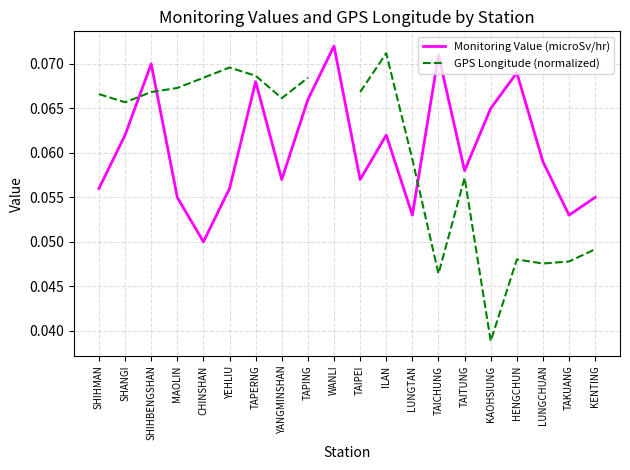

How many categories are shown in the chart?

20